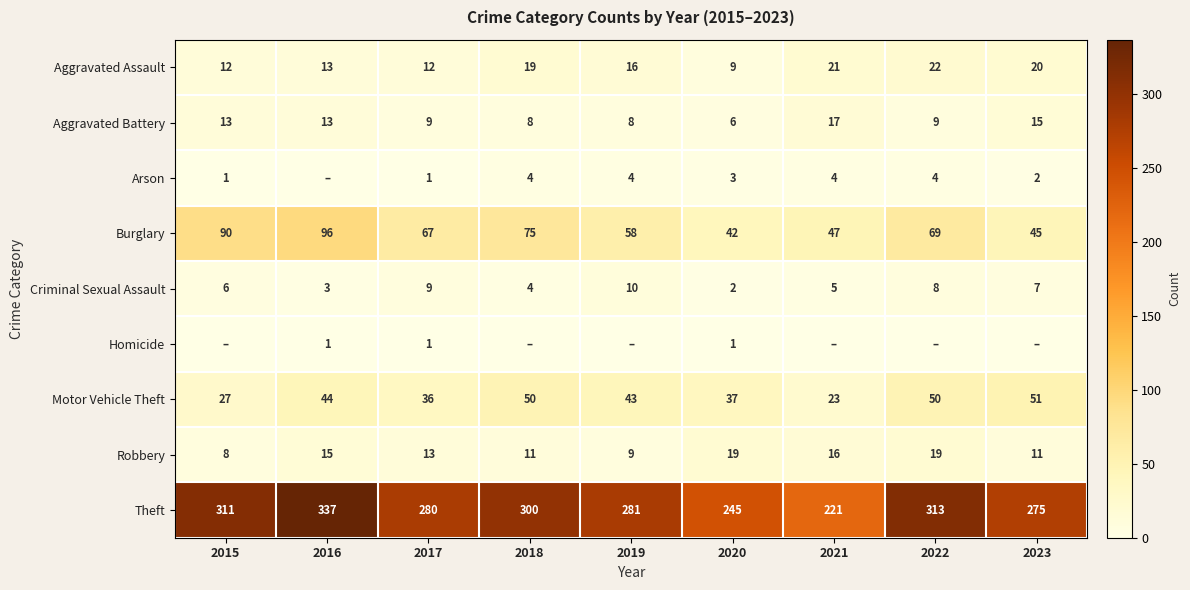

What is the difference between the maximum and minimum values in the Aggravated Assault series?

13